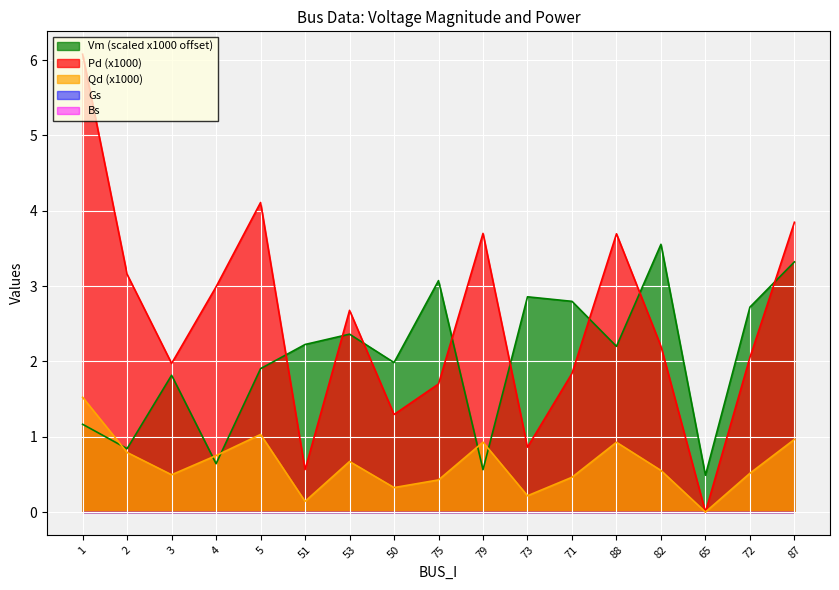

The value of Pd at 1 is 1.3. True or false?

False